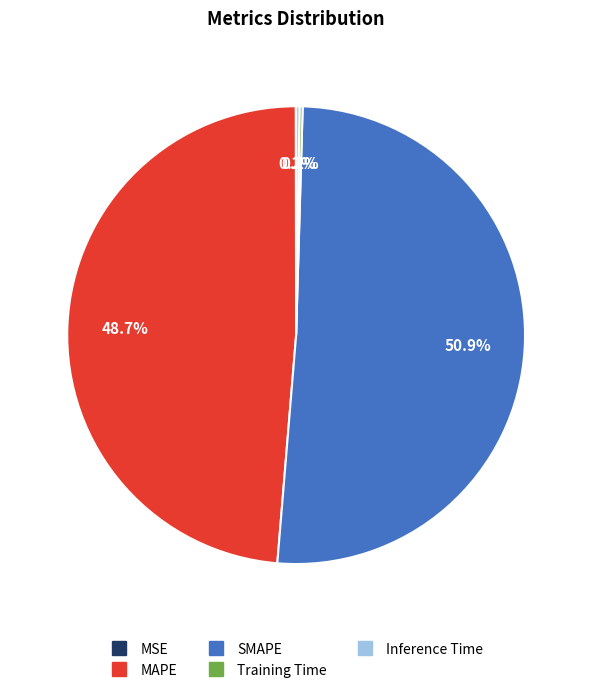

Is SMAPE the majority of the pie?

Yes